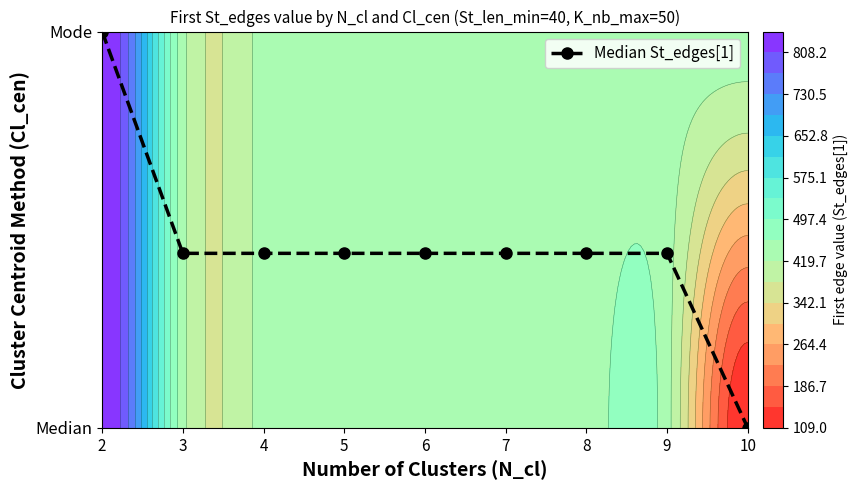

Which category has the highest value across all series?

2